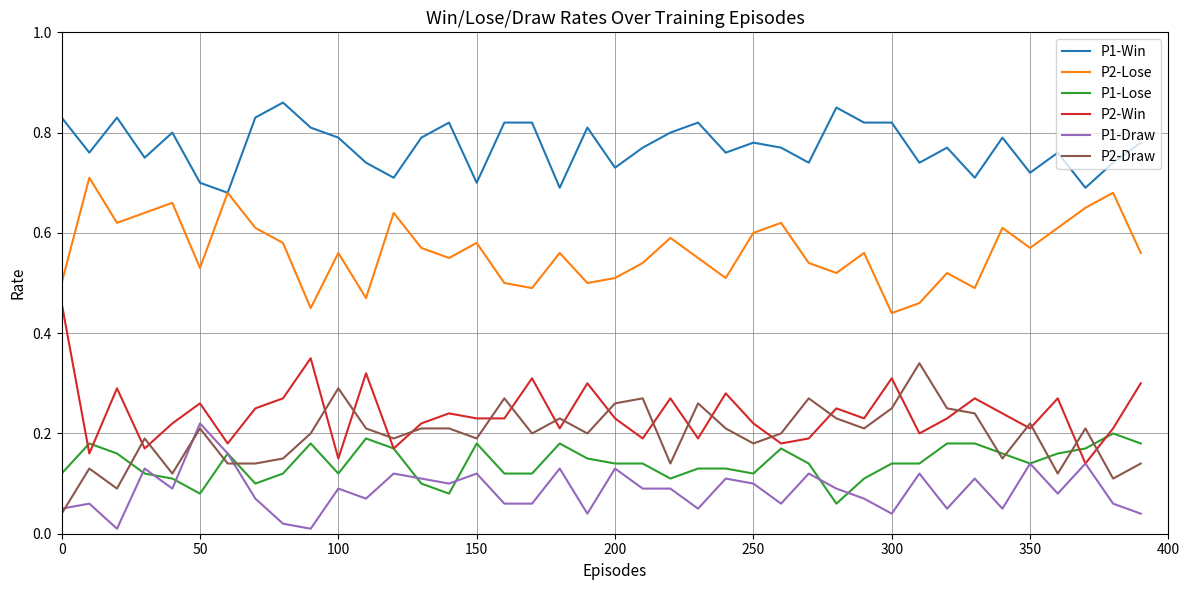

Which series has the largest total across all categories?

P1-Win